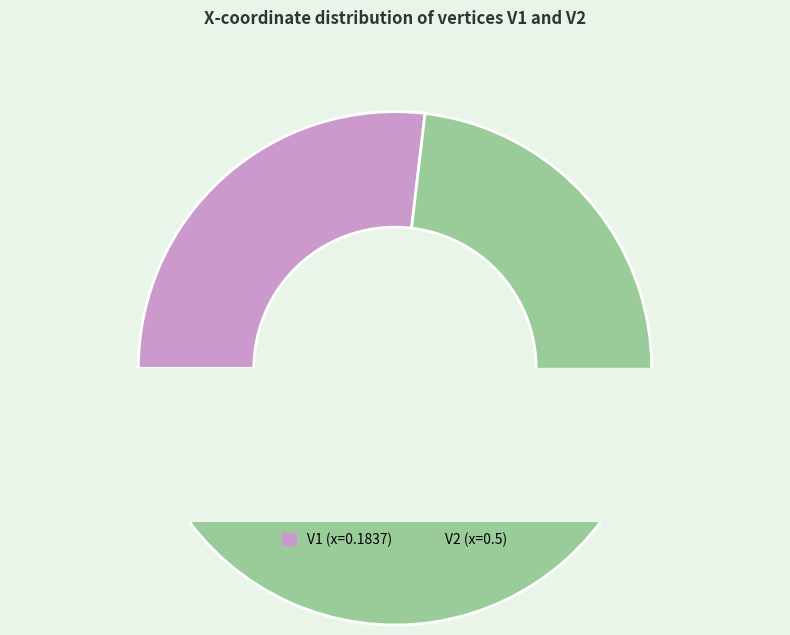

How much of the chart is everything except V1?

73.1%